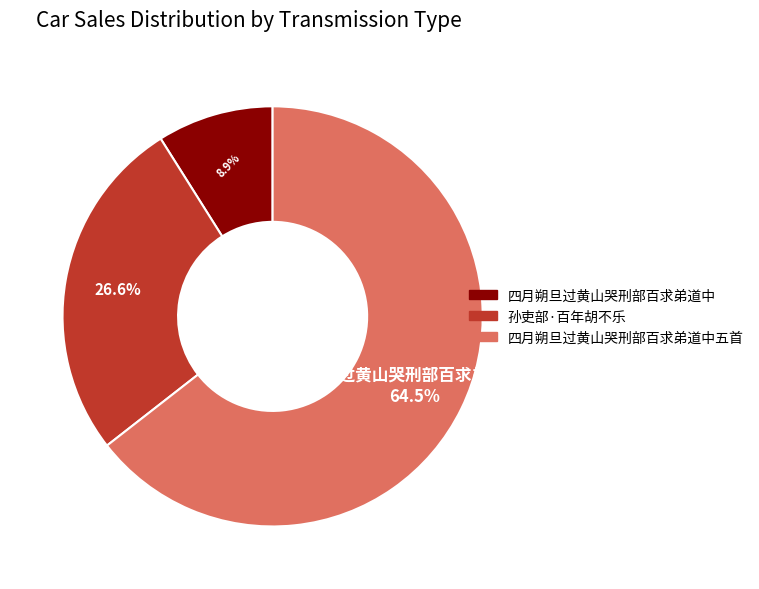

To the nearest percent, what is the average slice percentage?

33%